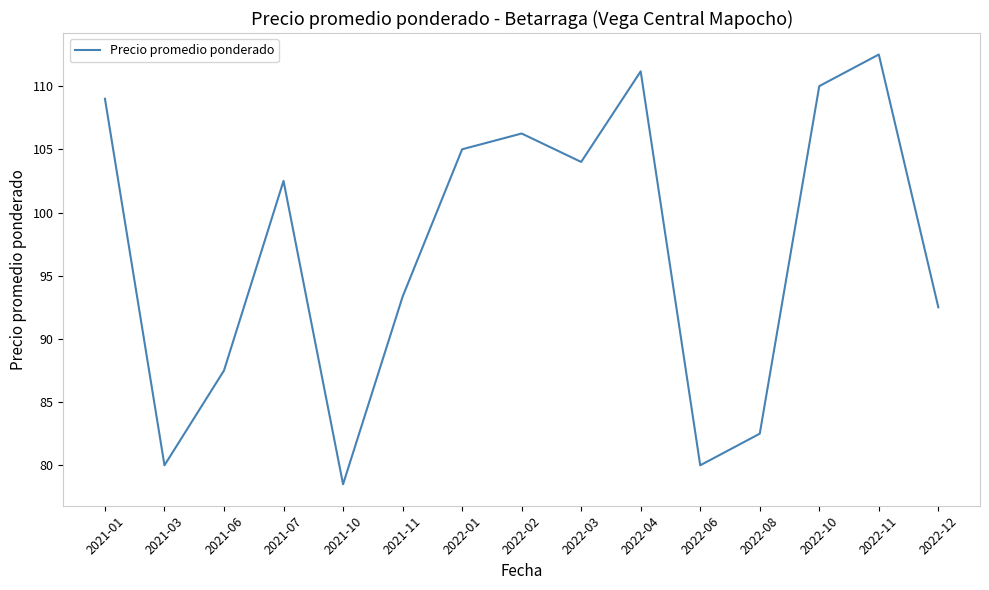

What is the difference between the values at 2021-03 and 2021-06?

7.5